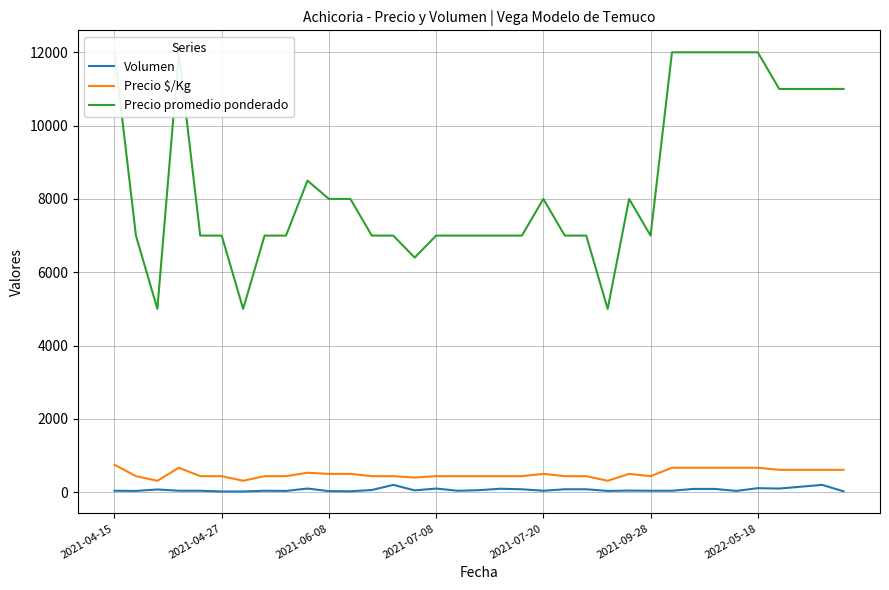

What is the difference between the second highest and second lowest values in the Precio promedio ponderado series?

7000